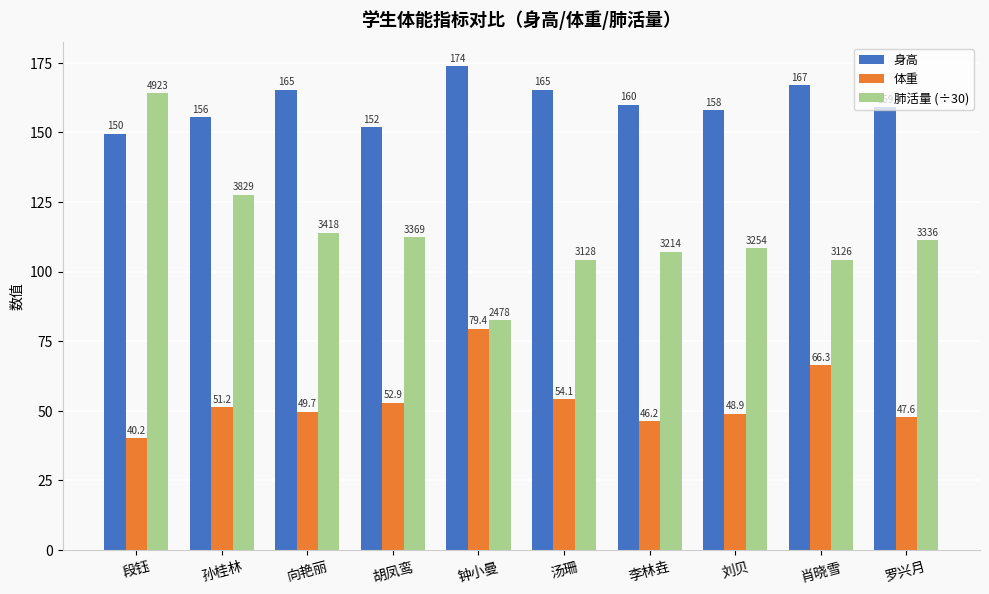

What is the smallest value displayed?

40.2